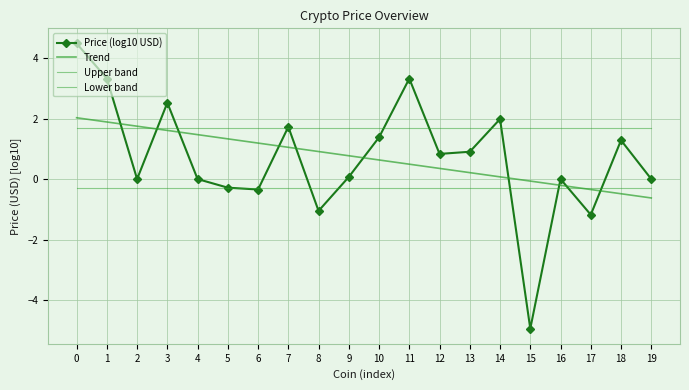

What is the value of the Lower band point at the 2nd from the left?

-0.3